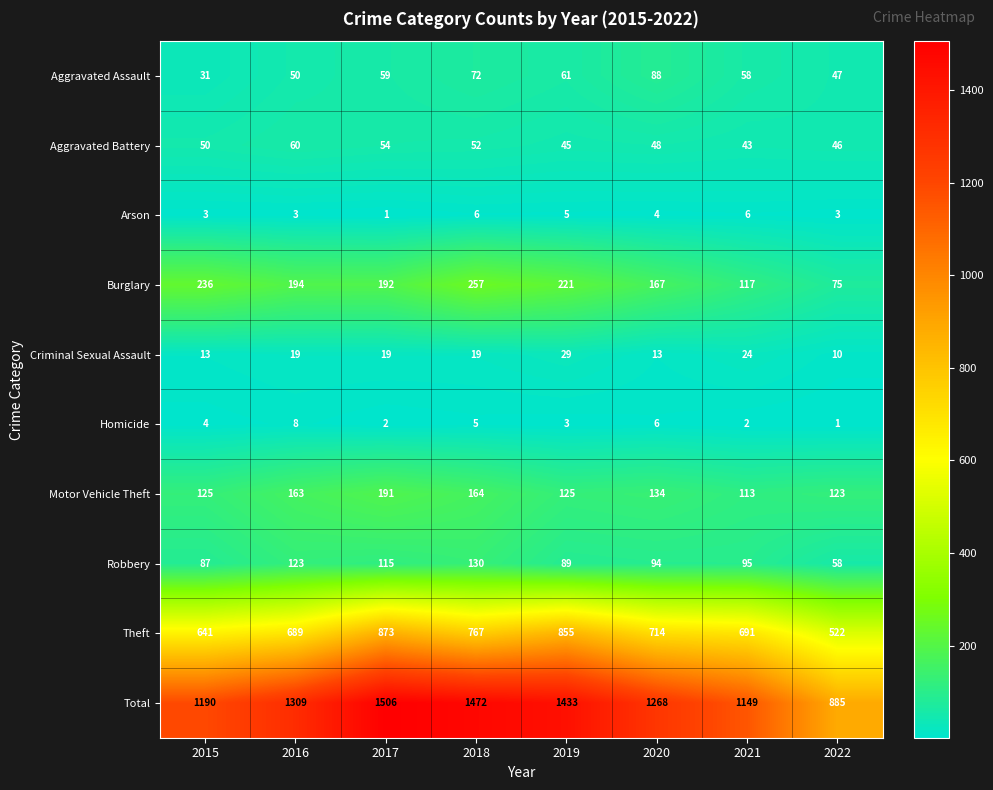

At which label does Motor Vehicle Theft first exceed 134?

2016